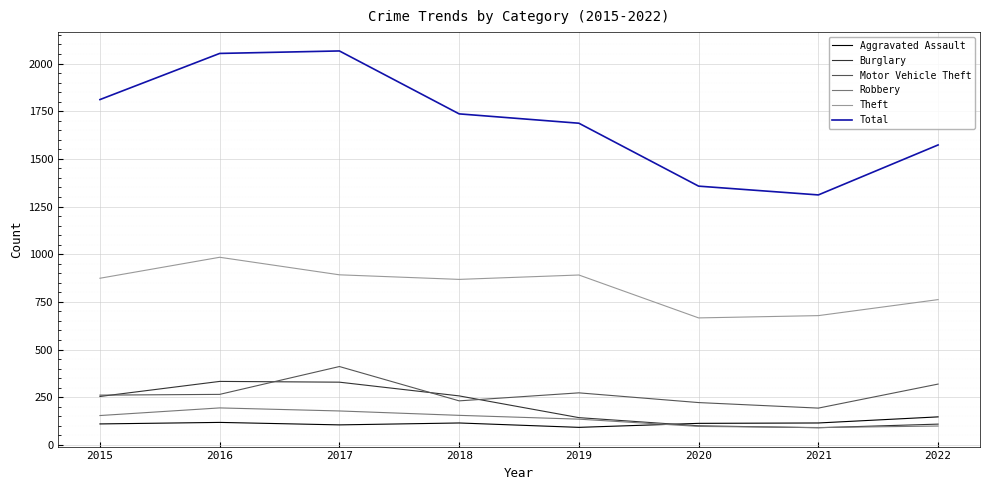

At which label does Aggravated Assault reach its peak?

2022